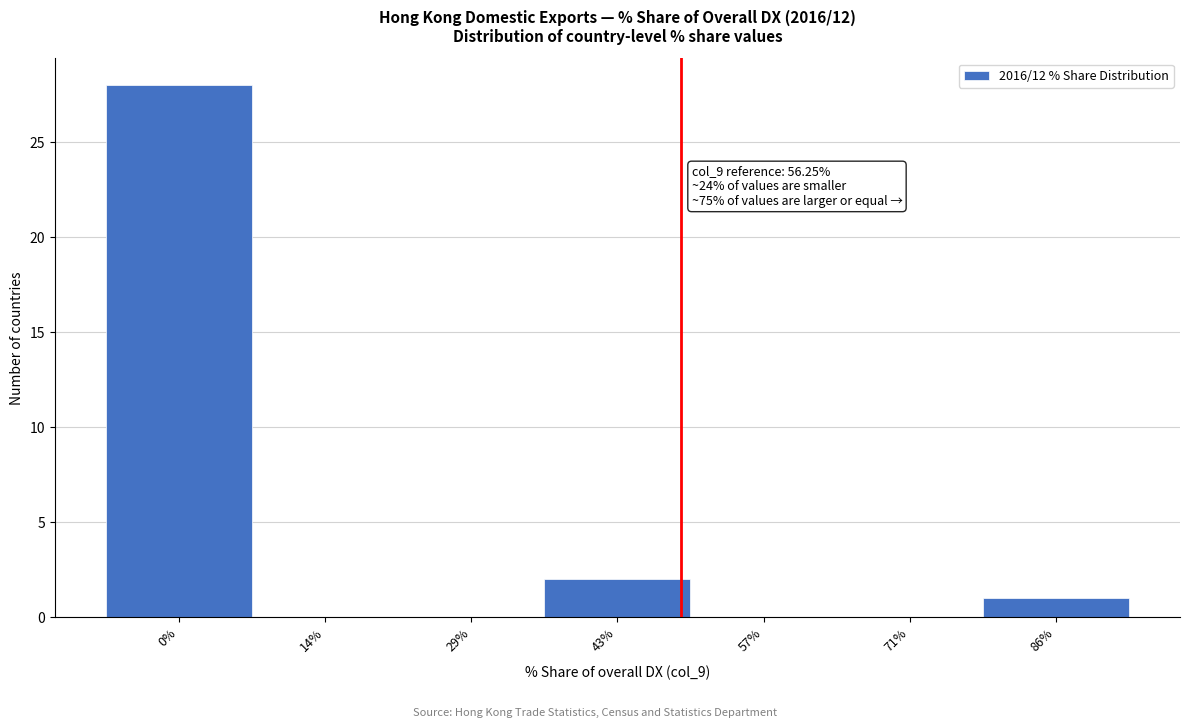

Reading right to left, what are all the values shown in this chart?

86%=1	71%=0	57%=0	43%=2	29%=0	14%=0	0%=28